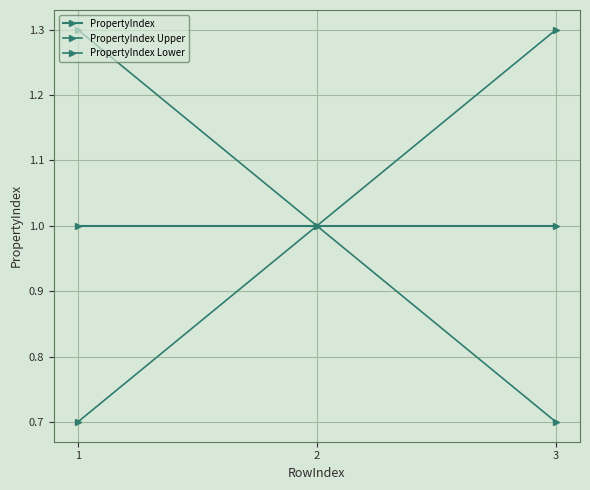

Is this an area chart (filled region under the line)?

No